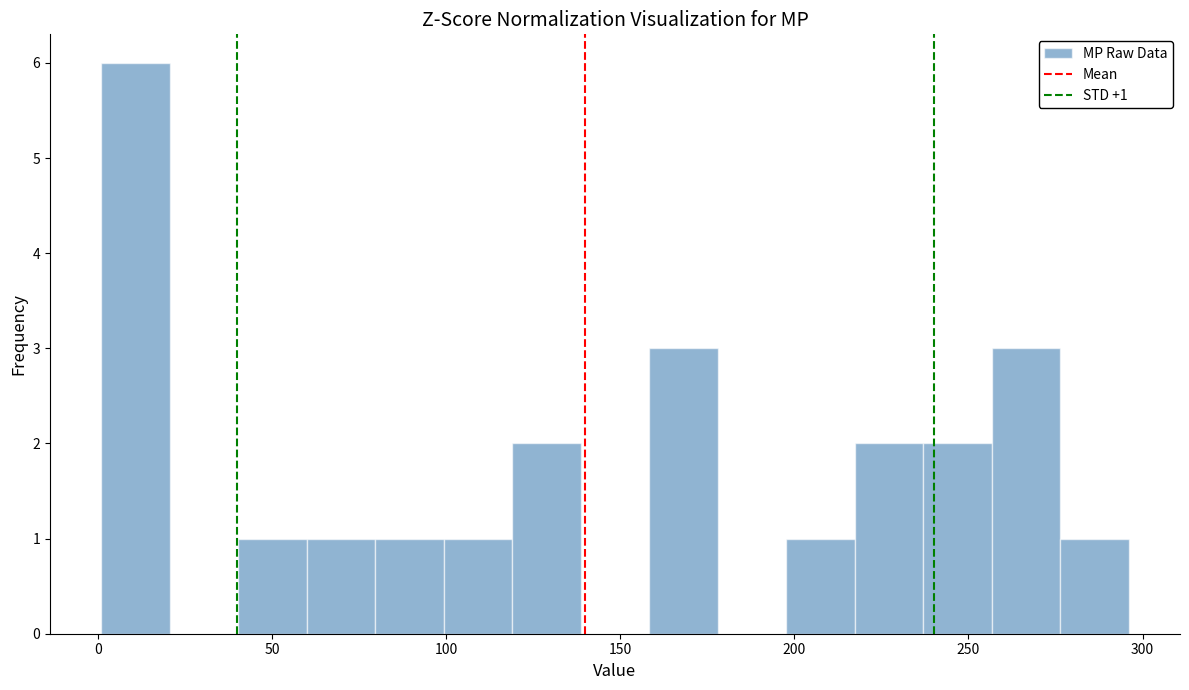

Around what value on the x-axis is the tallest bar? Give the approximate position of its centre, as read against the axis.

10